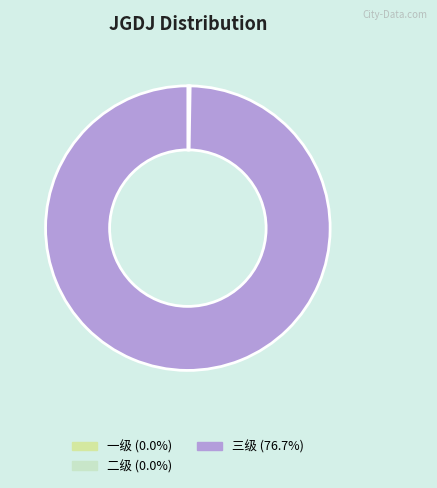

What is the largest slice in the pie chart?

三级